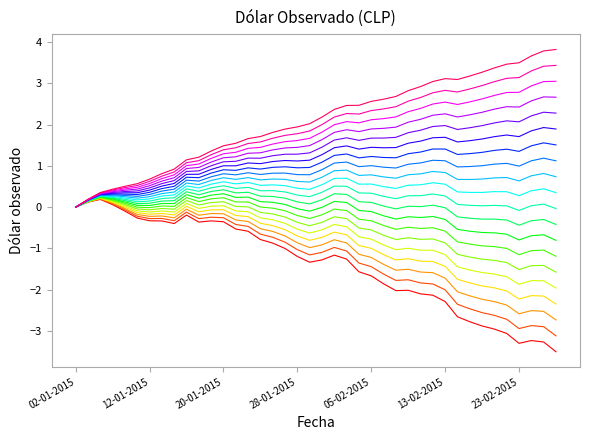

What is the maximum value shown in the chart?

3.8